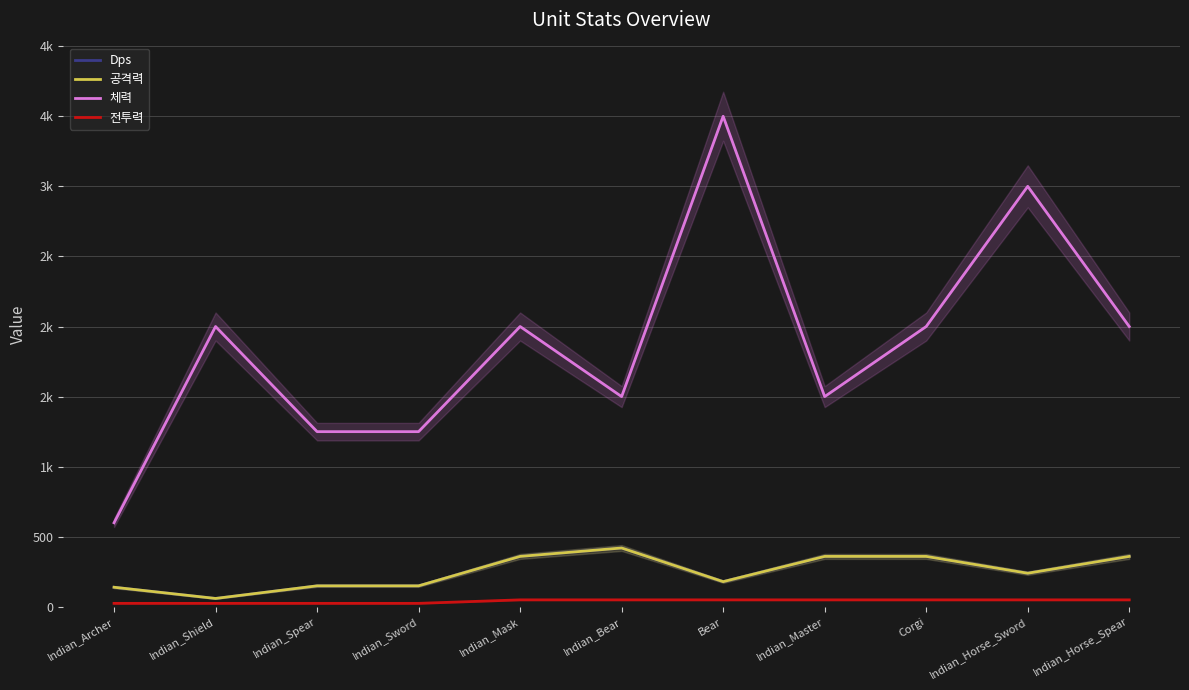

What is the label of the 1st point from the right?

Indian_Horse_Spear